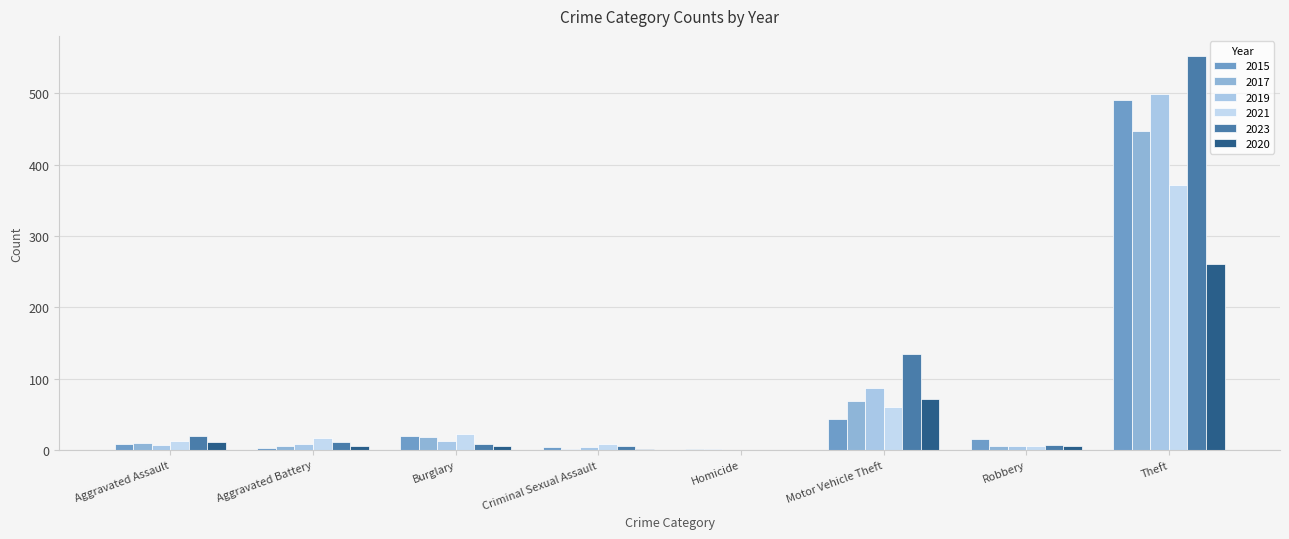

Does the chart contain stacked bars?

No